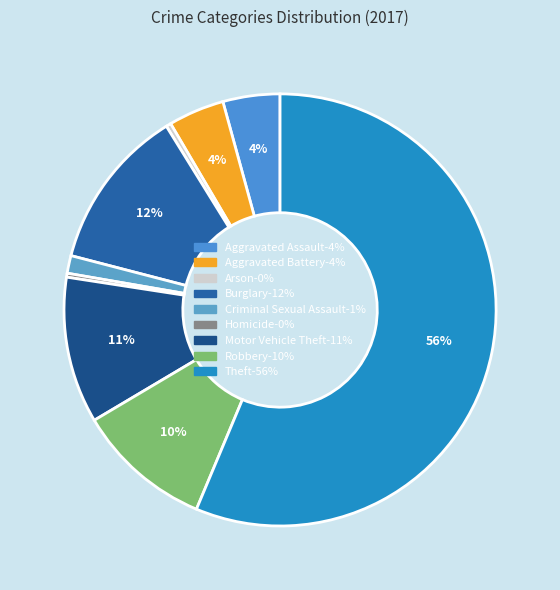

Between Burglary and Arson, which is larger?

Burglary